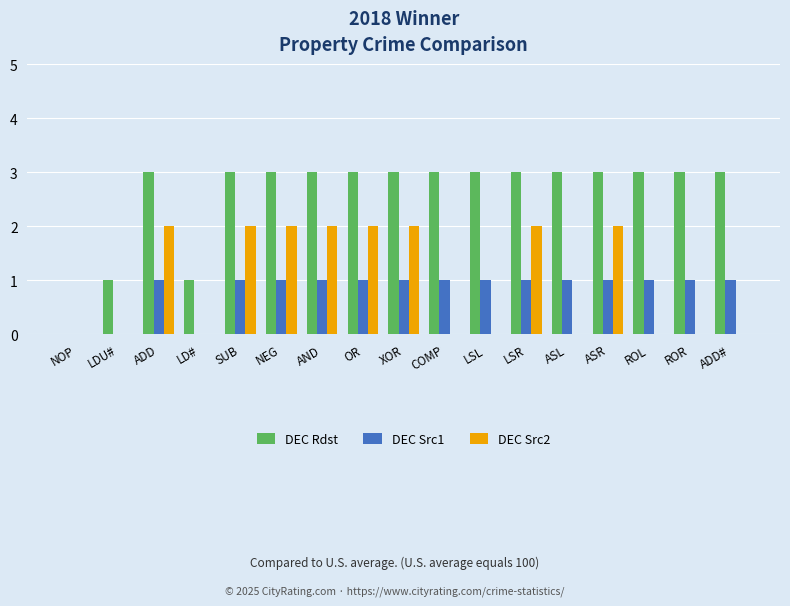

Is the value of DEC Rdst at ASL greater than the value of DEC Src2 at XOR?

Yes